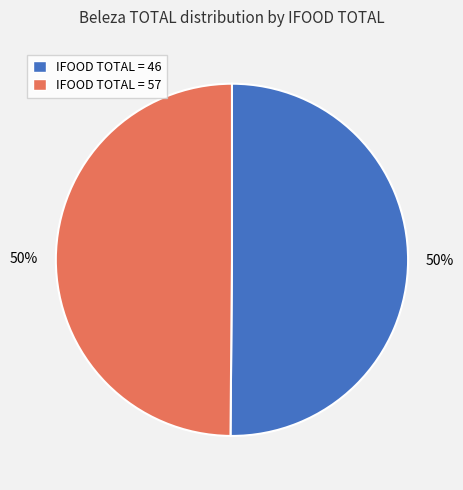

Do IFOOD TOTAL = 57 and IFOOD TOTAL = 46 together represent more than half of the pie?

Yes